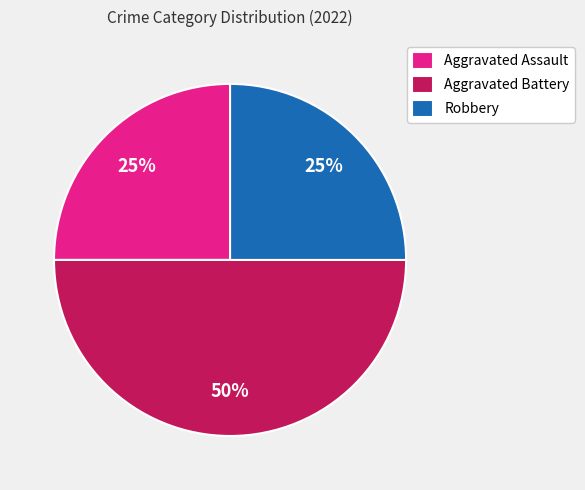

Count the number of slices in the pie.

3